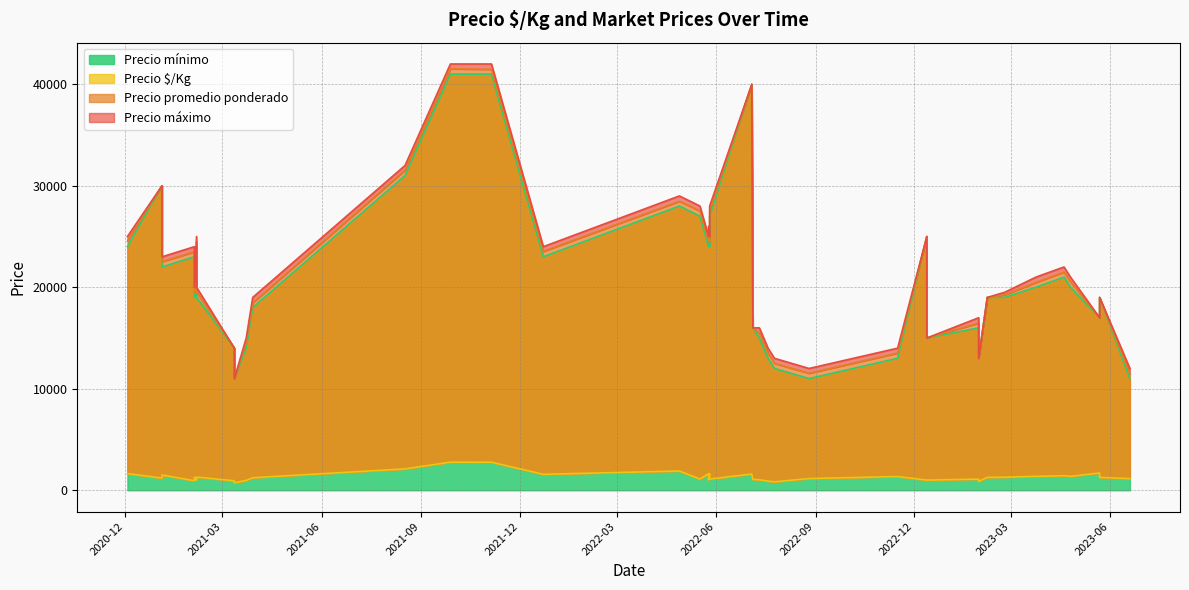

Which series has the widest spread of values?

Precio máximo